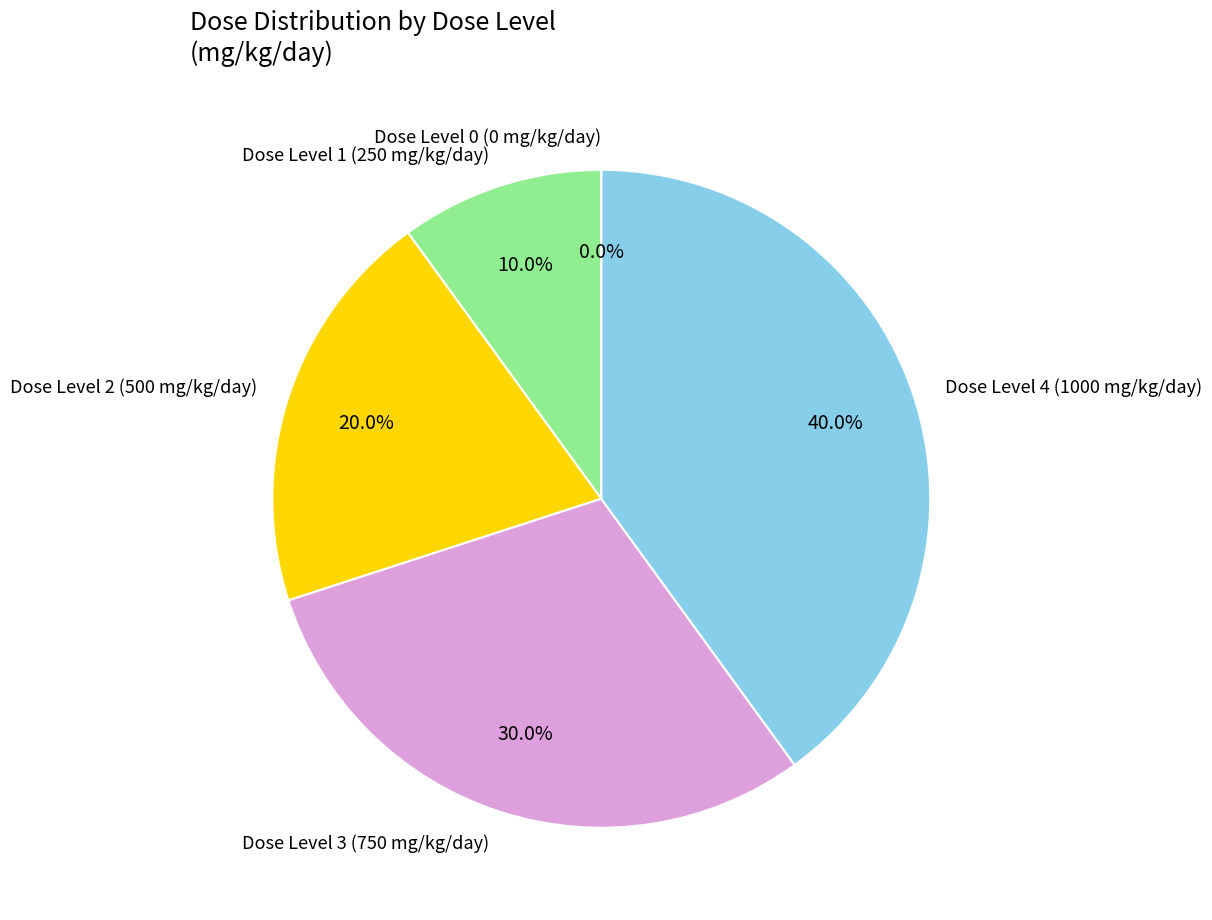

Count the number of slices in the pie.

5